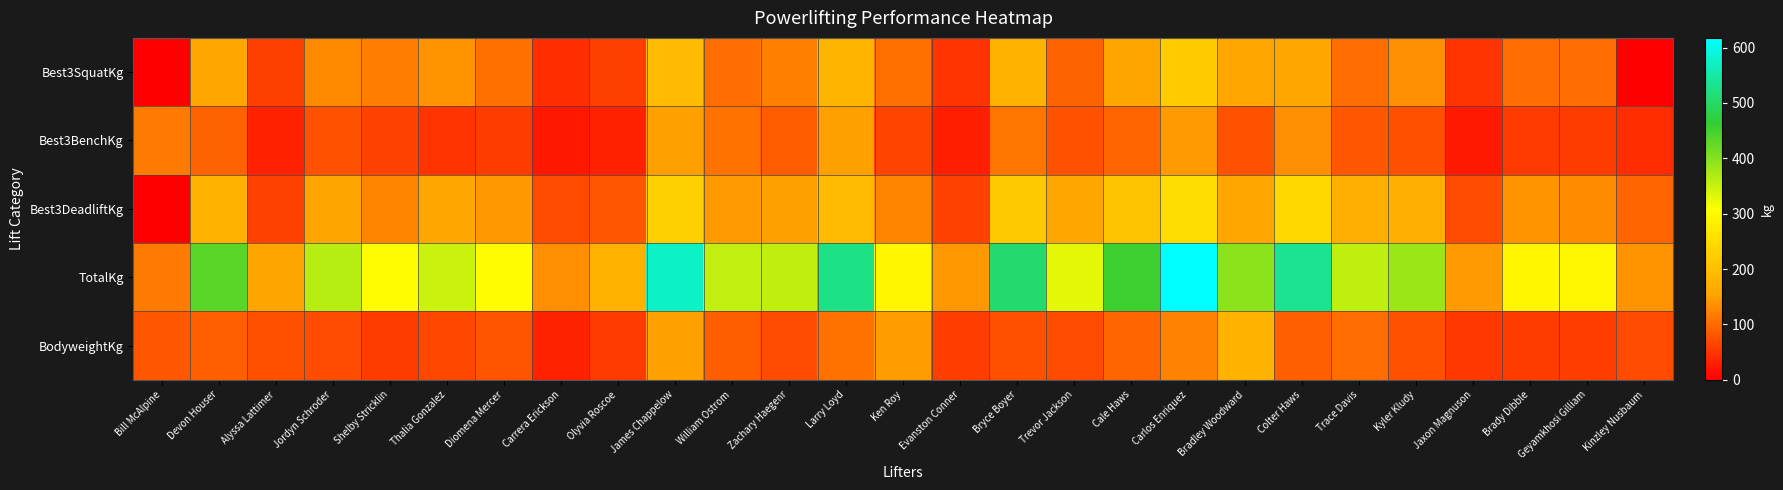

Rank the series by their maximum value, from highest to lowest.

TotalKg, Best3DeadliftKg, Best3SquatKg, BodyweightKg, Best3BenchKg